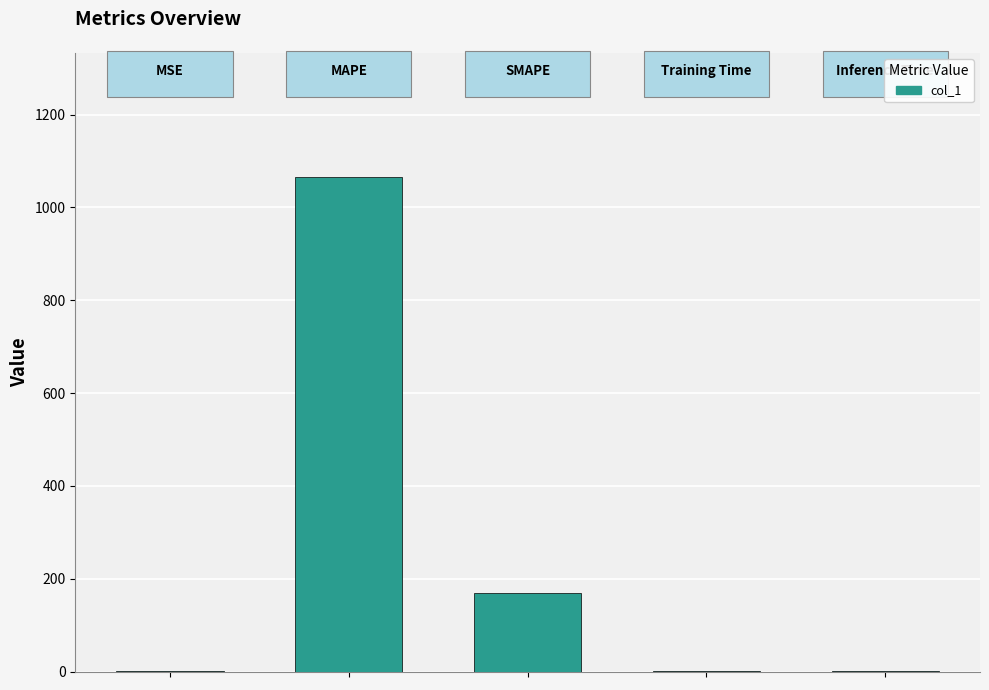

What is the sum of all values?

1234.9